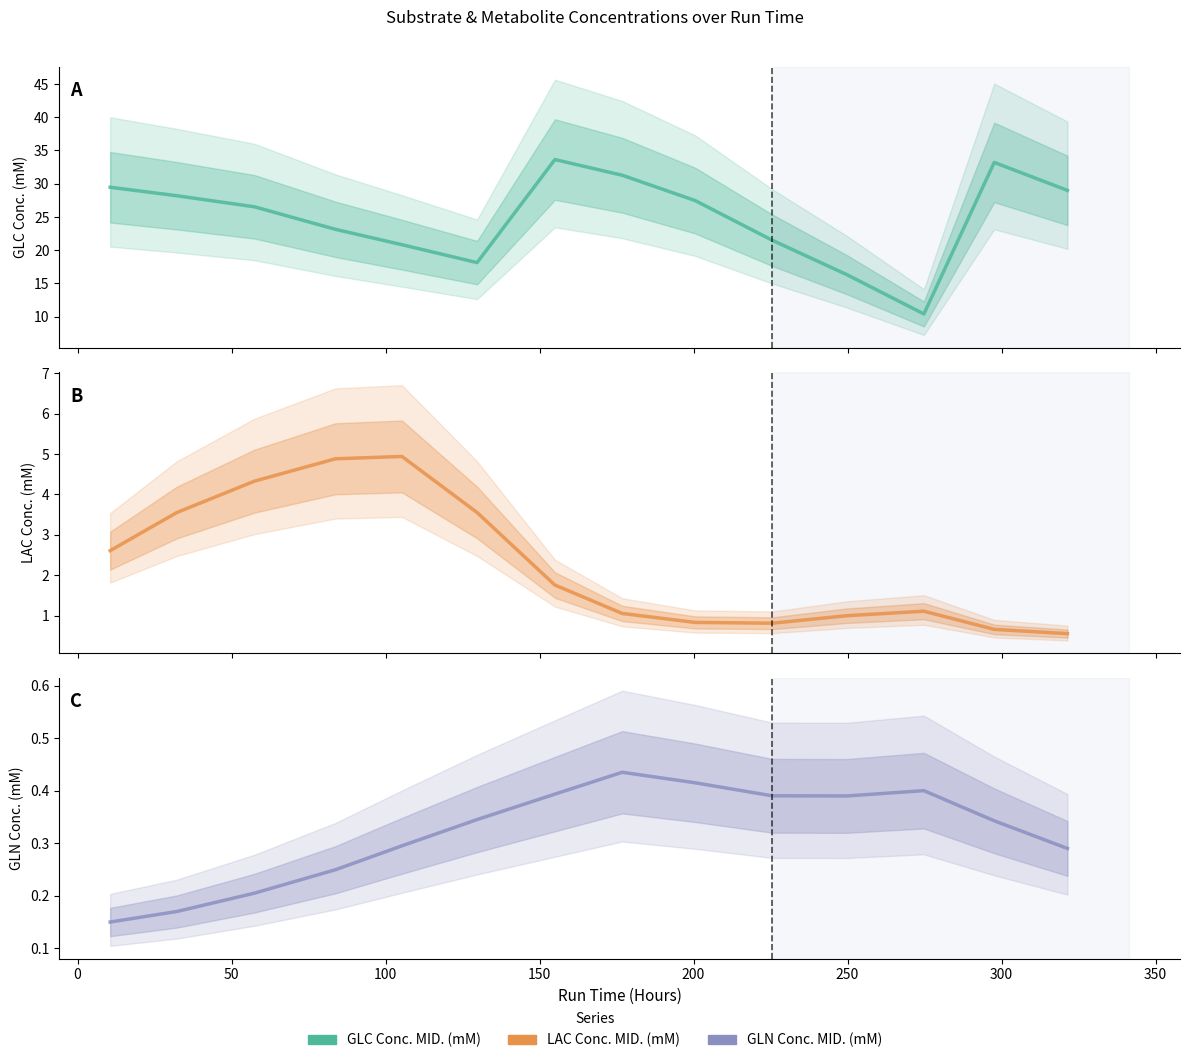

Reading left to right, list all the values displayed in this chart.

GLC CONC. MID. (mM): 29.5	28.2	26.5	23.1	20.8	18.1	33.6	31.3	27.5	21.5	16.3	10.4	33.2	29.0
LAC CONC. MID. (mM): 2.6	3.6	4.3	4.9	4.9	3.6	1.8	1.1	0.8	0.8	1.0	1.1	0.7	0.6
GLN CONC. MID. (mM): 0.1	0.2	0.2	0.2	0.3	0.3	0.4	0.4	0.4	0.4	0.4	0.4	0.3	0.3